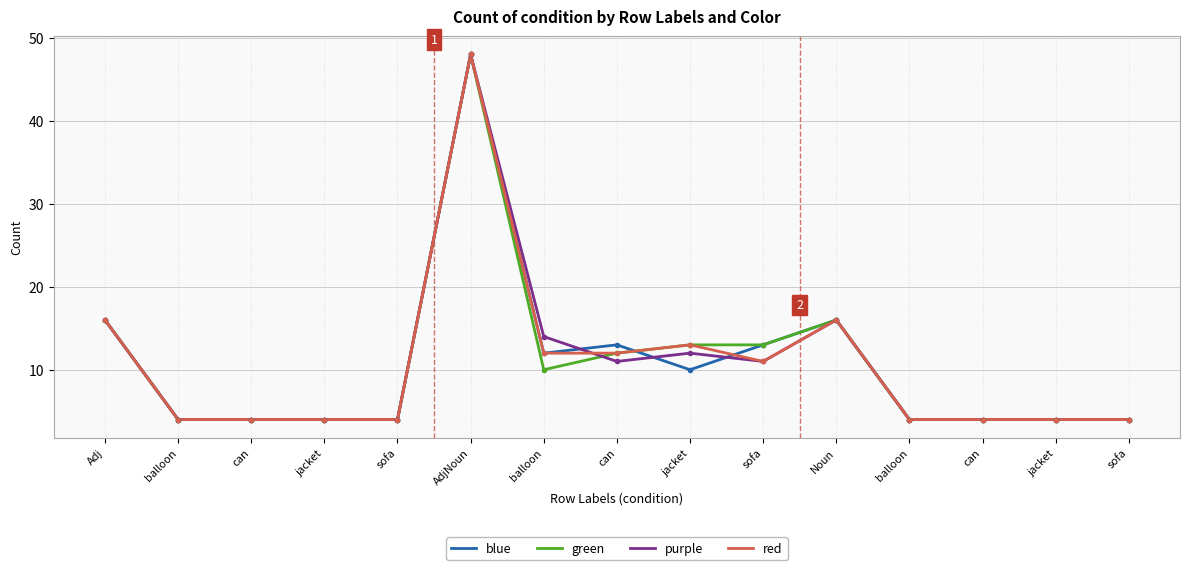

What is the lowest value of the purple series?

4